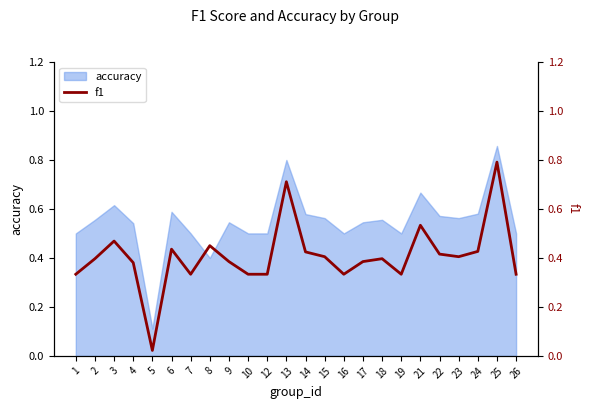

The value of accuracy at 9 is 0.4. True or false?

False